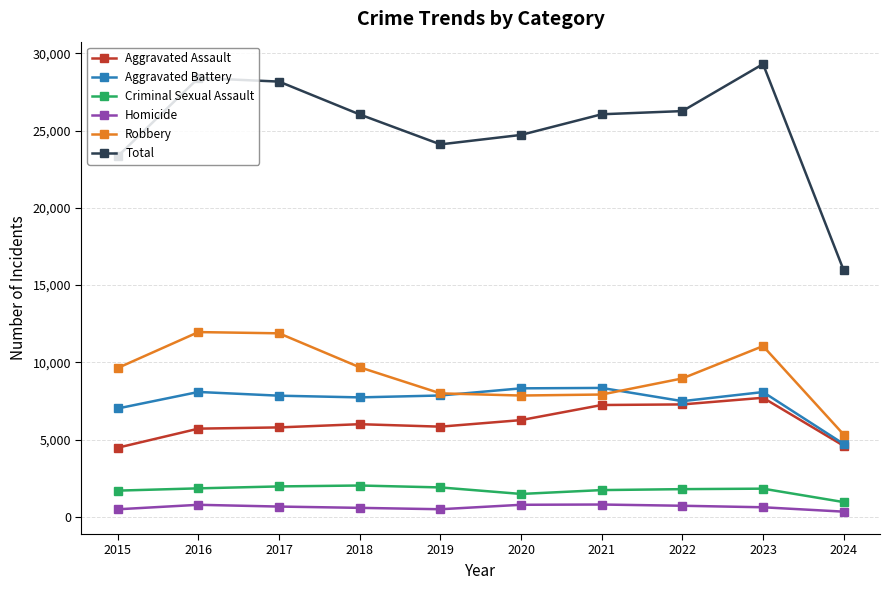

Which series has the largest total across all categories?

Total